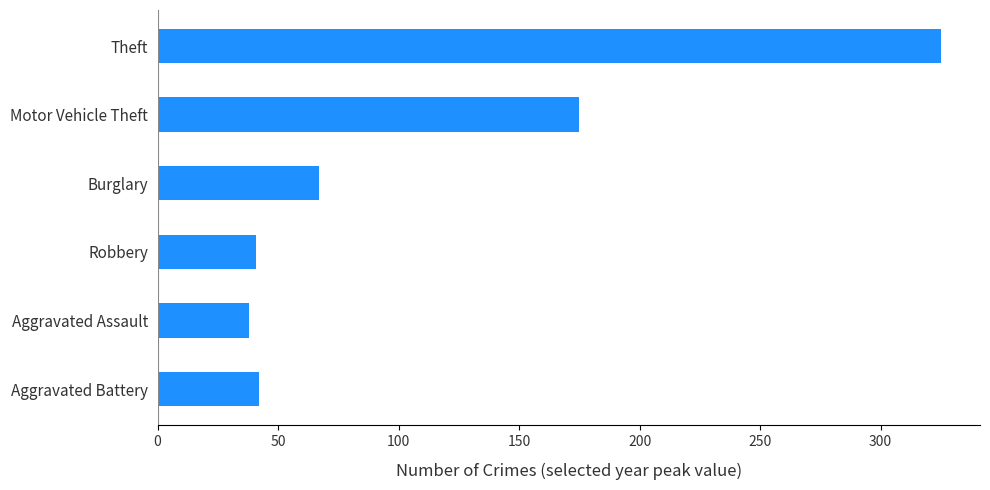

What is the label of the 6th bar from the bottom?

Theft